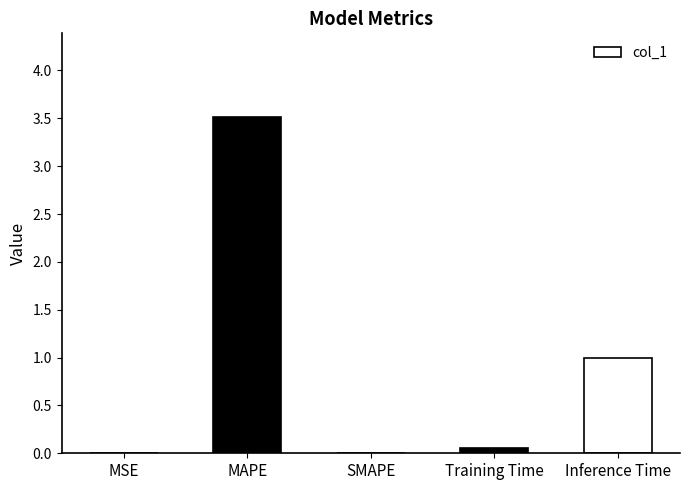

Are the bars grouped side by side (vs. stacked)?

No